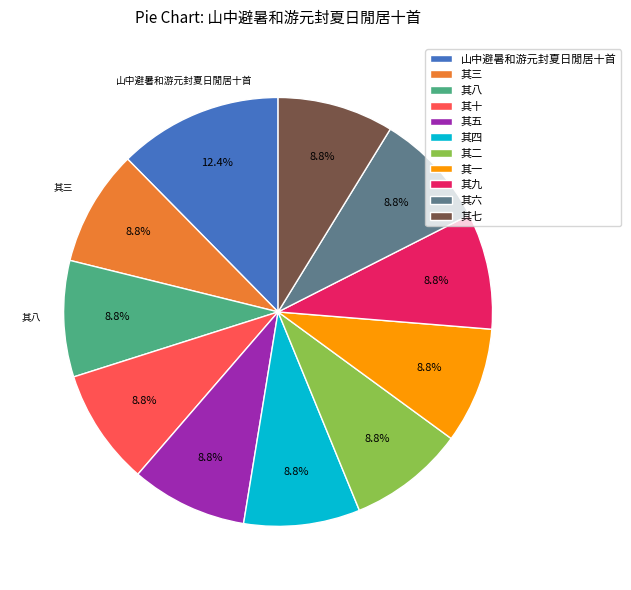

What is the ratio of the value at 其五 to the value at 其十?

1.0